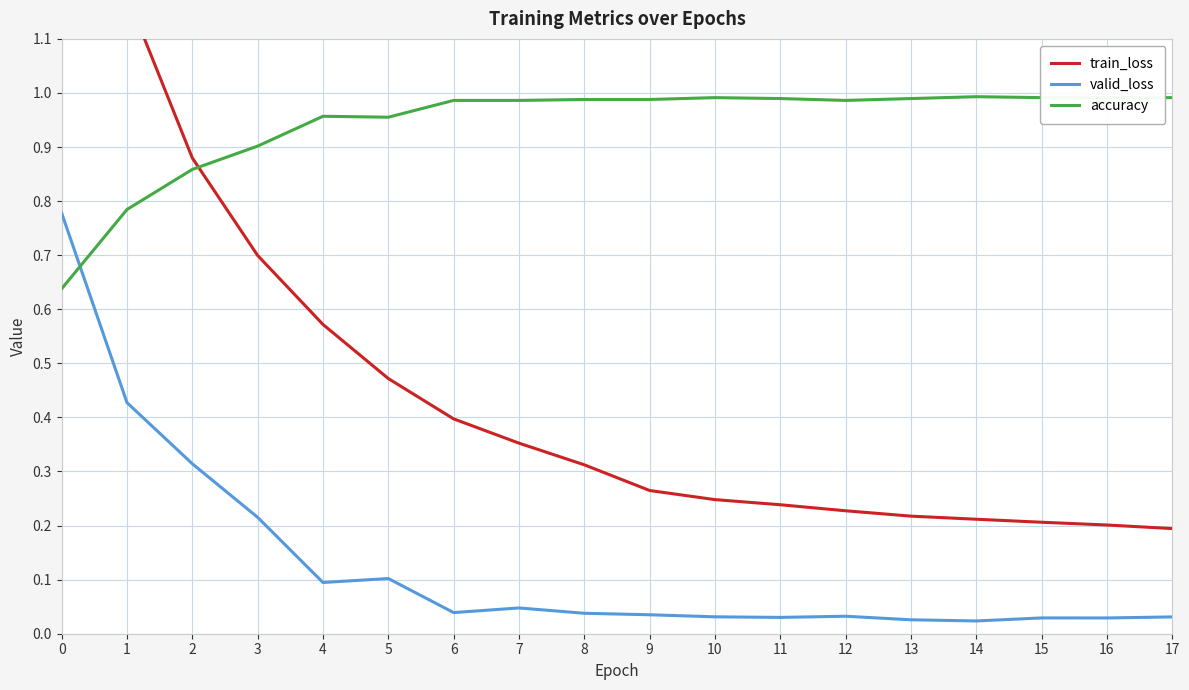

Which series ends up on top after the final intersection of accuracy and valid_loss?

accuracy